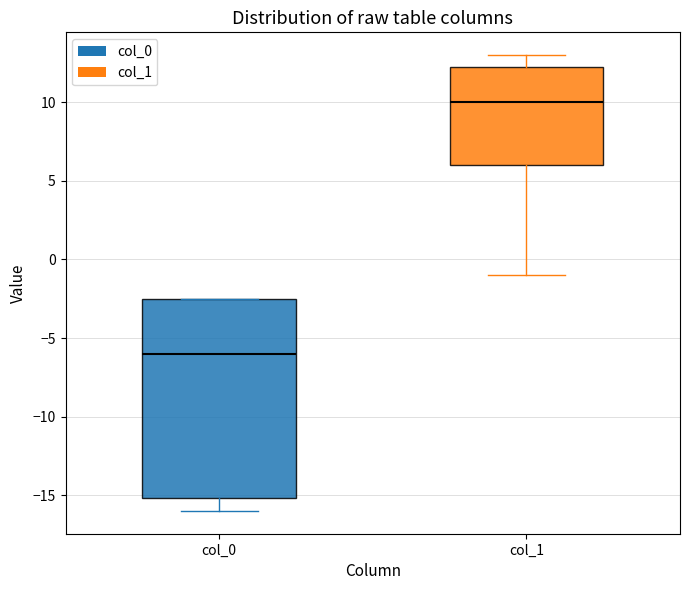

Comparing the boxes themselves (not the whiskers), which one is the tallest?

col_0